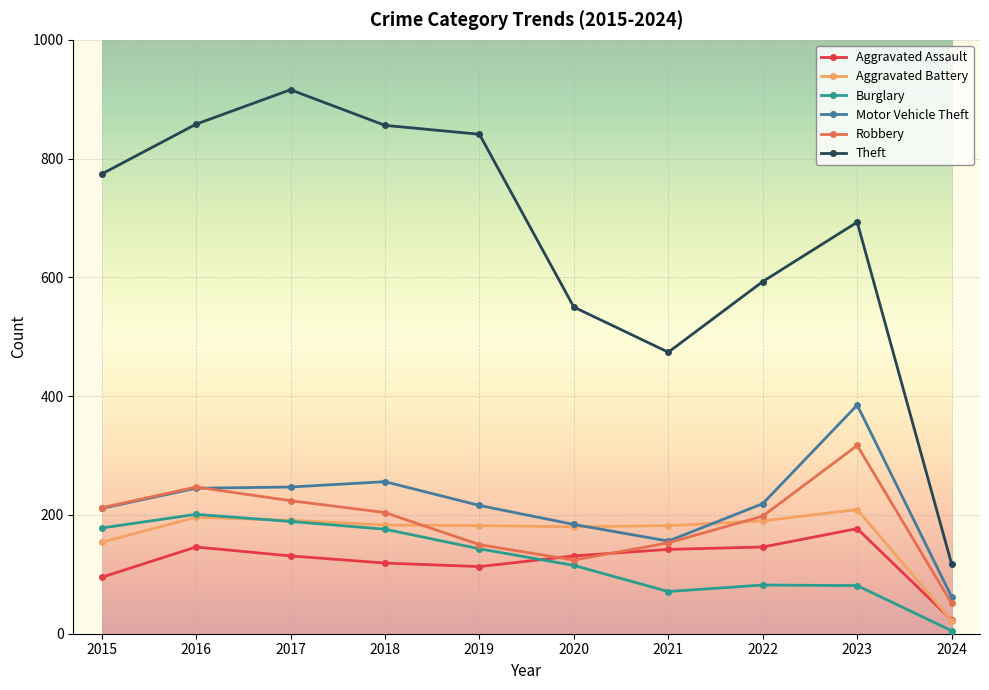

True or false: Theft and Robbery cross at least once.

False